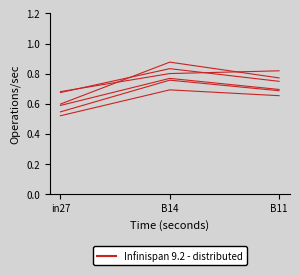

What is the label of the 3rd point from the right?

in27